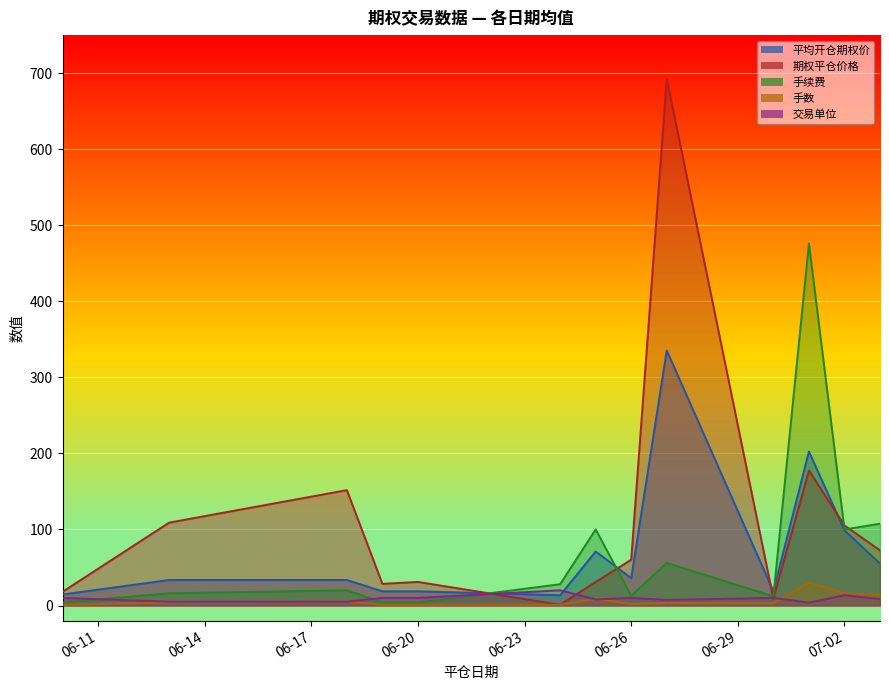

True or false: 手续费 has a value of 2.7 at 2025-06-10.

False